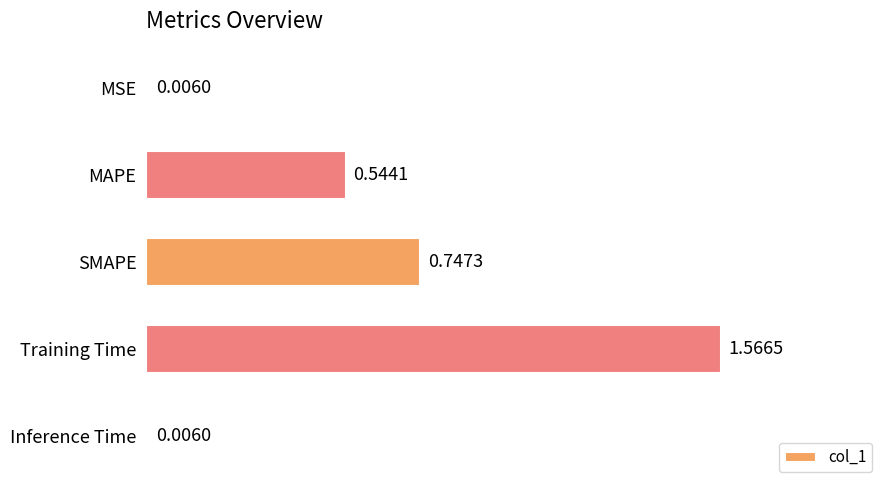

Does the chart contain stacked bars?

No